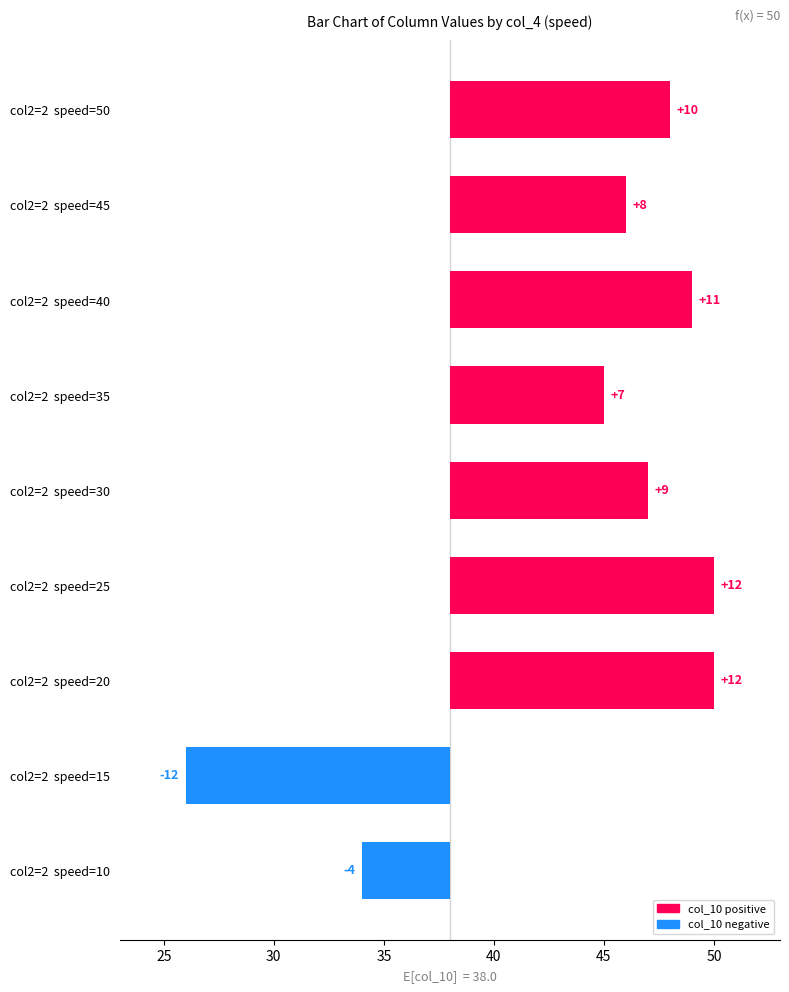

How many values exceed 9?

4